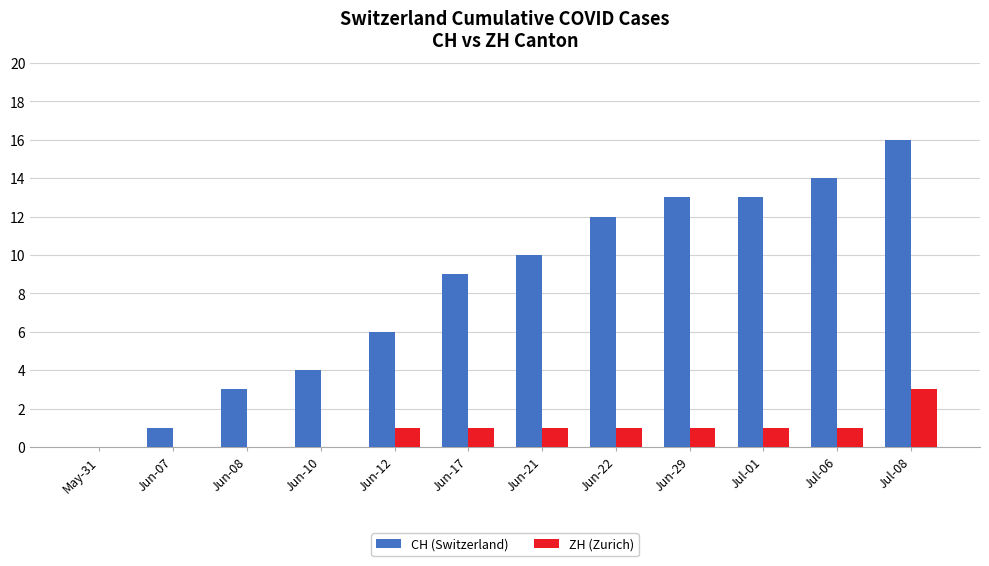

Count the number of data series in this chart.

2